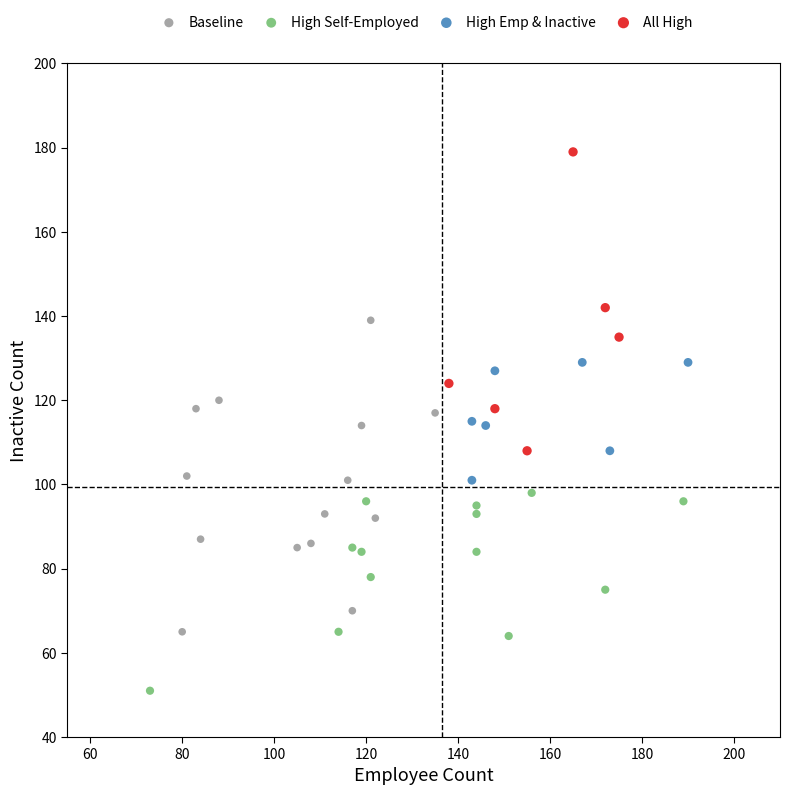

Which series reaches the minimum Y coordinate?

High Self-Employed